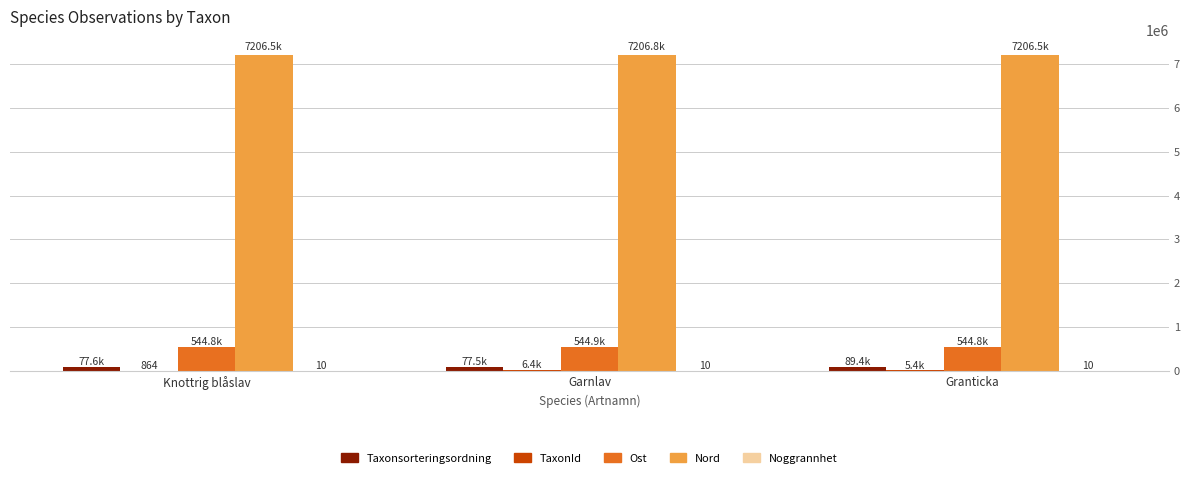

The Ost series shows 544873 at Garnlav. True or false?

True